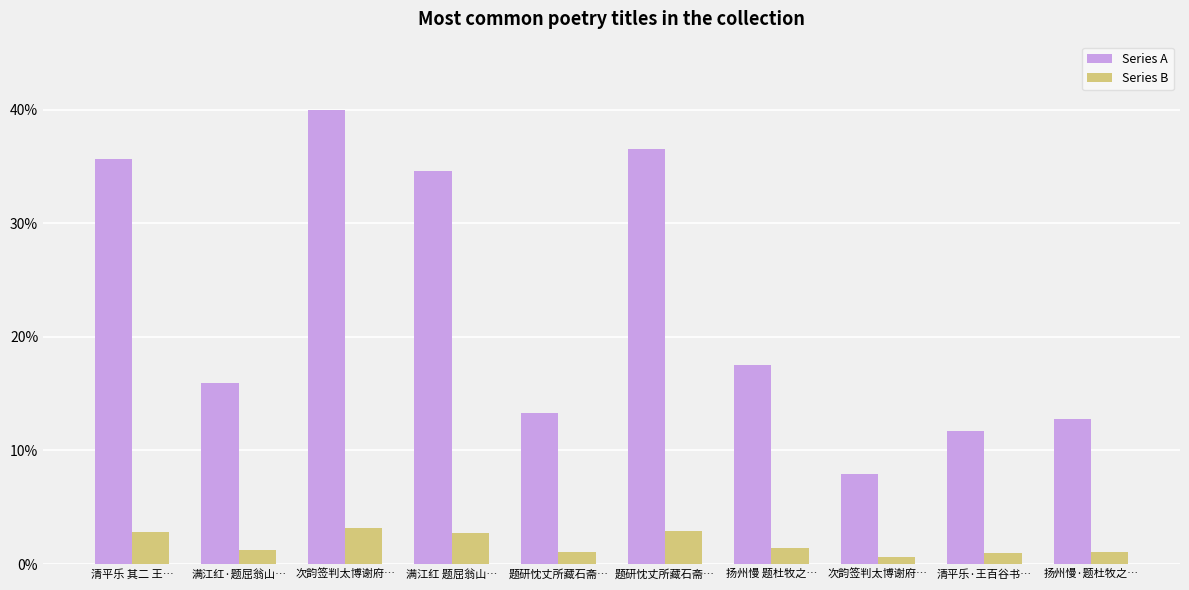

What is the label of the 5th bar from the right?

题研忱丈所藏石斋…